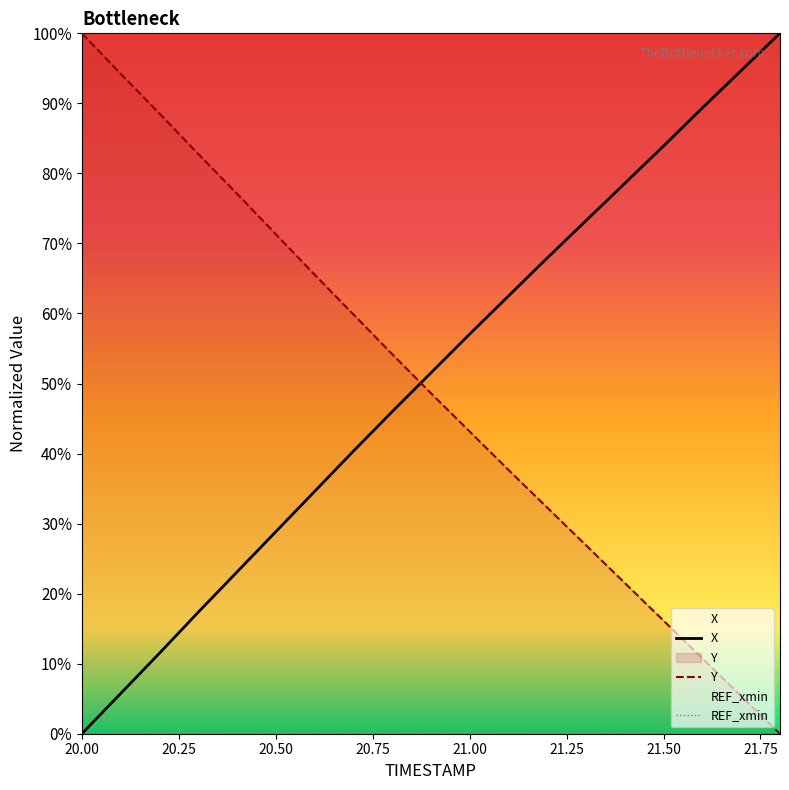

Which category has the lowest value in the X series?

20.00